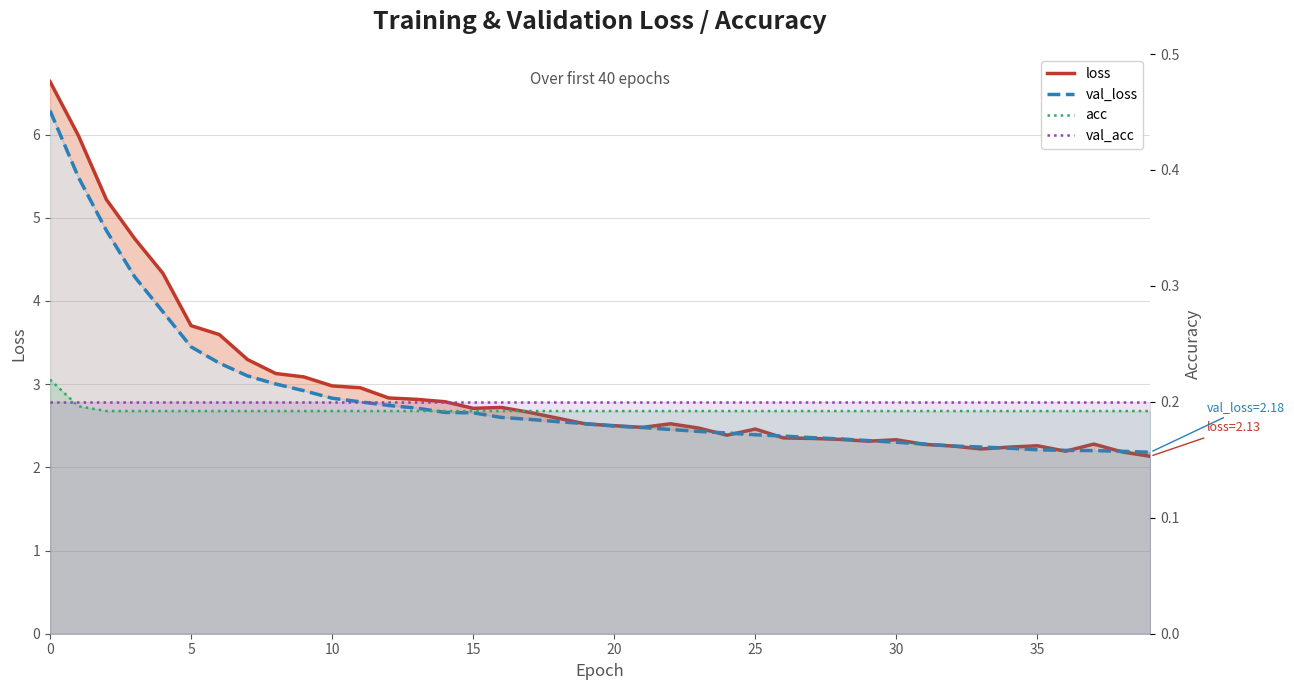

The value of val_loss at 21 is 4.0. True or false?

False